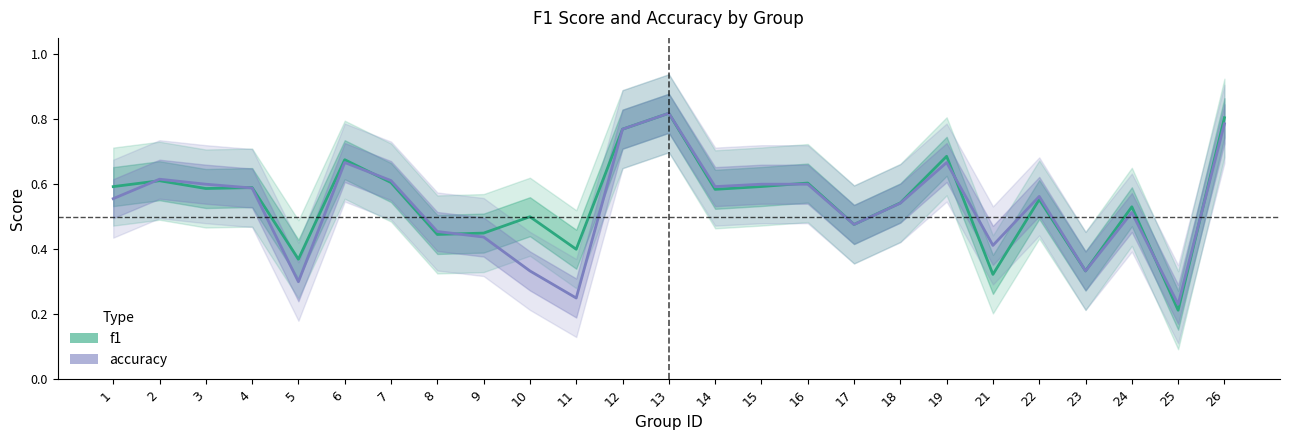

Which series has the largest range (max minus min)?

f1